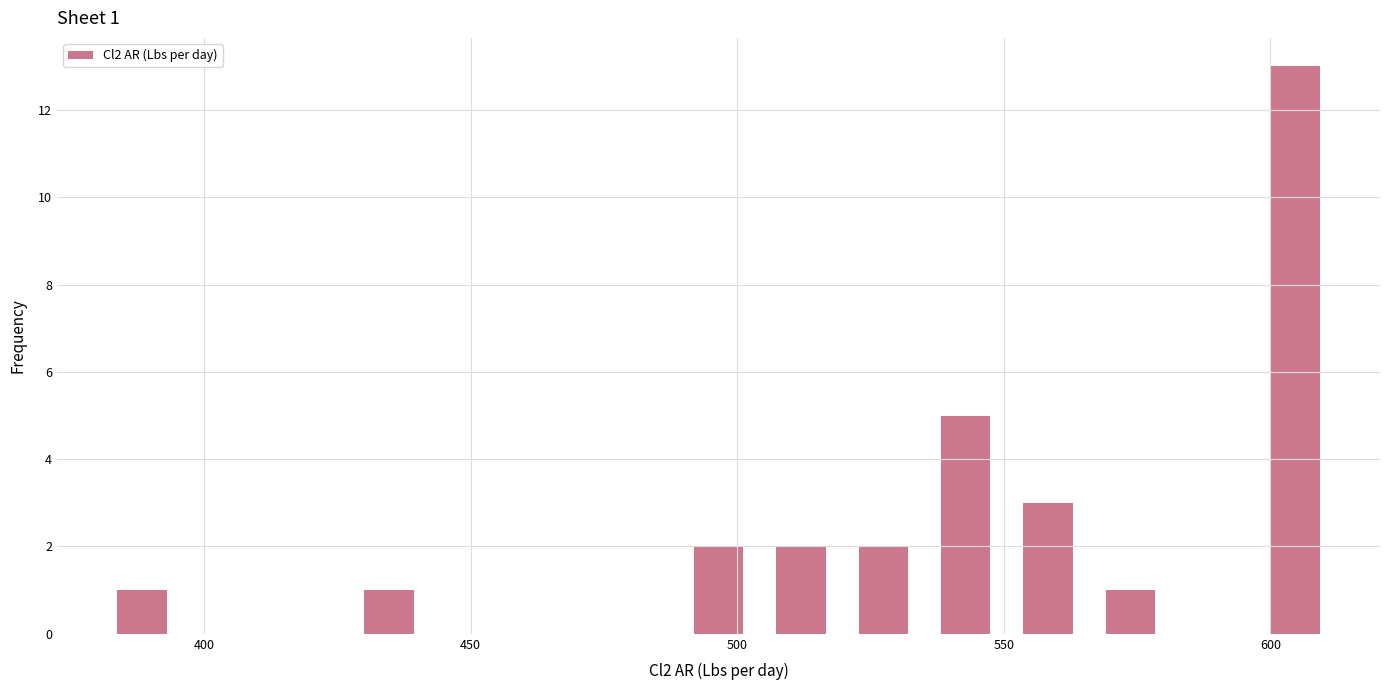

Read against the x-axis, roughly where is the centre of the tallest bar?

605